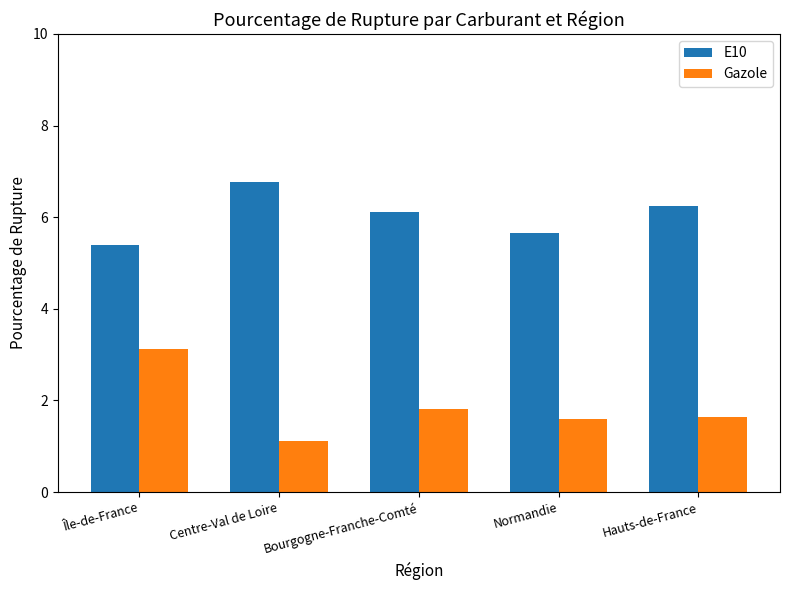

What is the spread (max minus min) of values at Centre-Val de Loire?

5.7